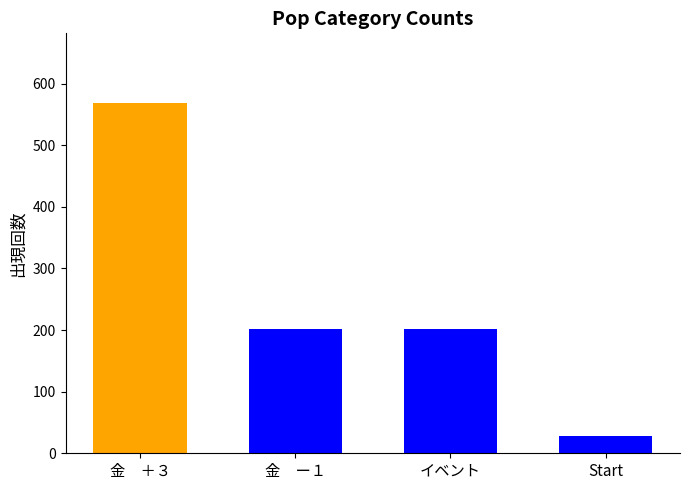

What position from the right is 金　＋３?

4